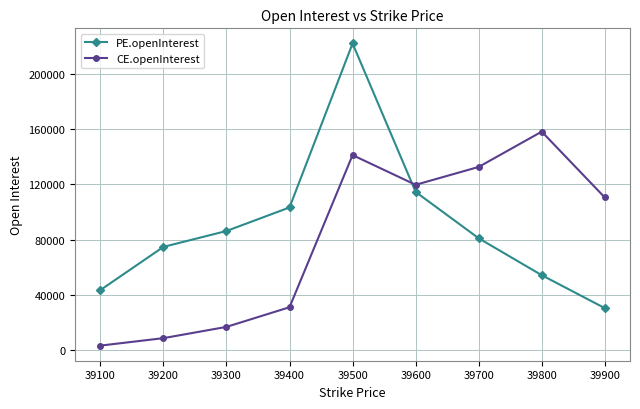

Is this an area chart (filled region under the line)?

No